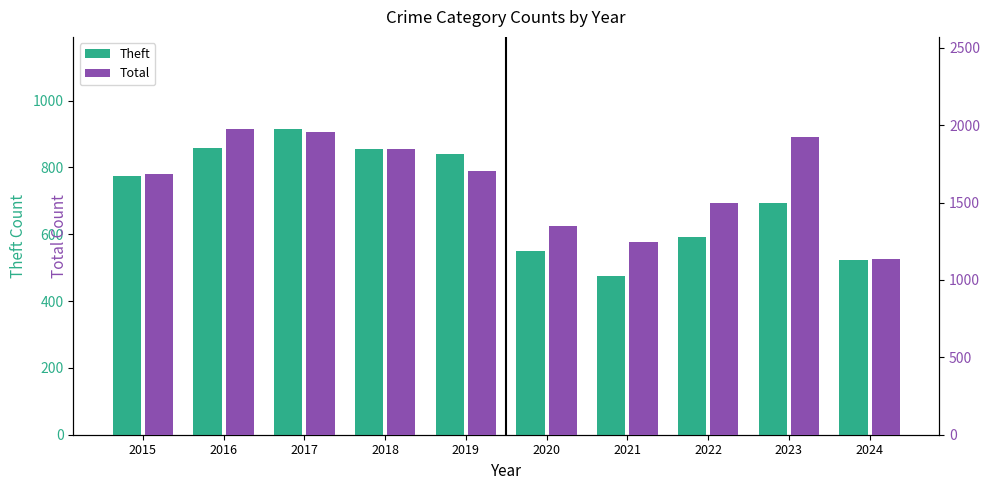

True or false: Theft has a value of 1169 at 2015.

False